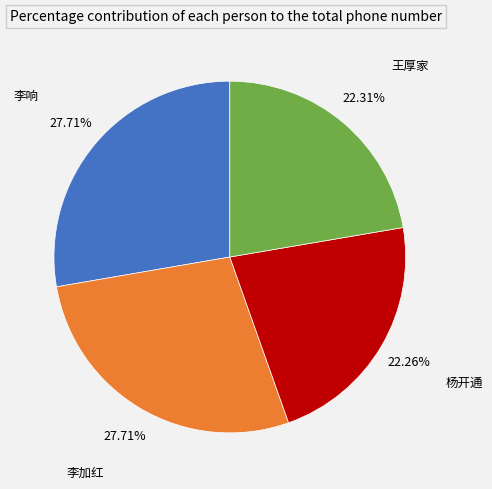

True or false: 李加红 accounts for 13% of the total.

False